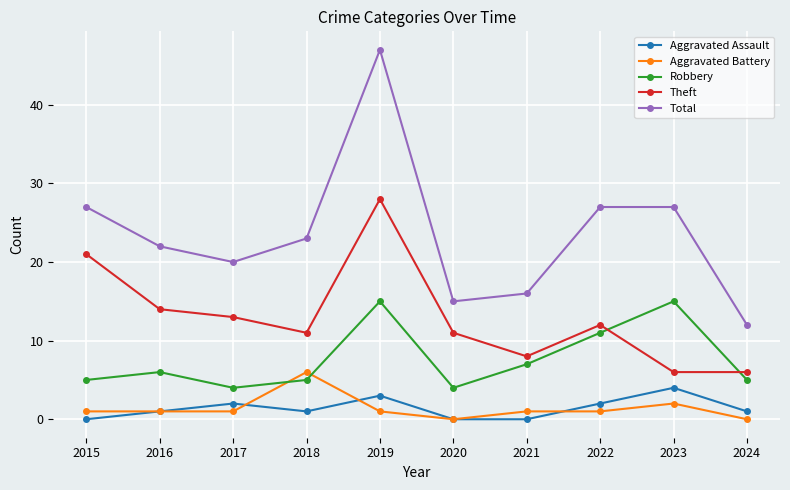

List the series in order of their peak value, lowest first.

Aggravated Assault, Aggravated Battery, Robbery, Theft, Total